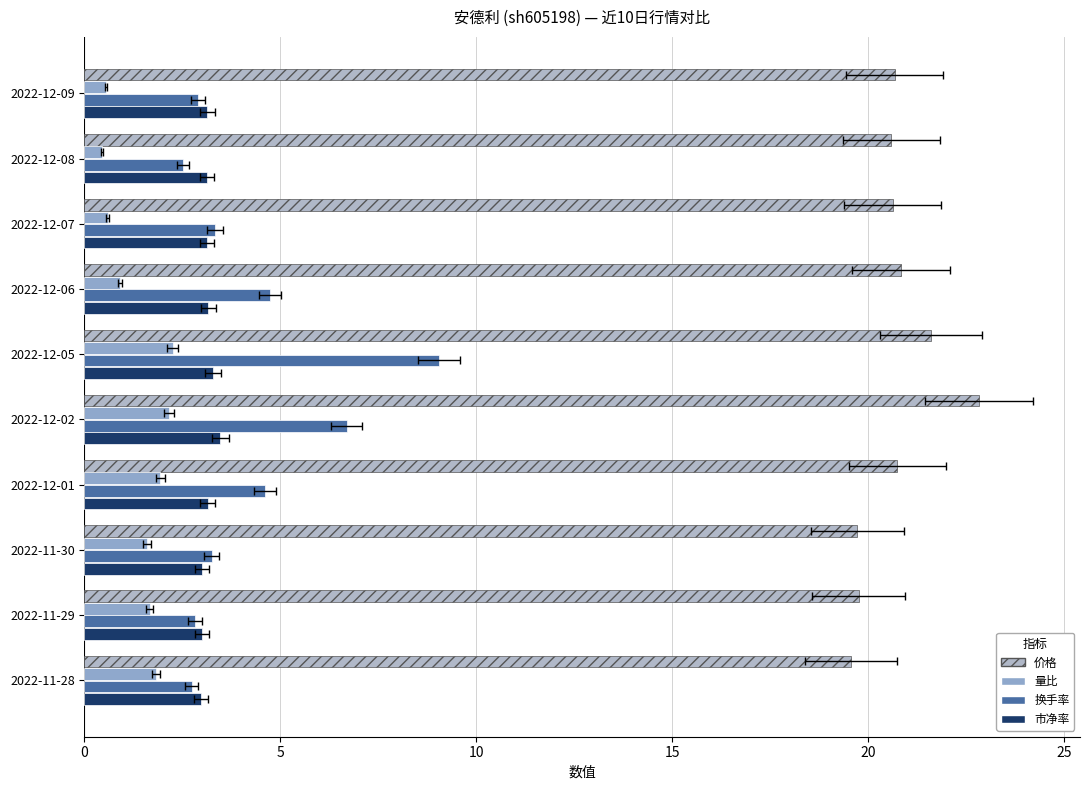

The value of 换手率 at 2022-12-08 is 3.8. True or false?

False